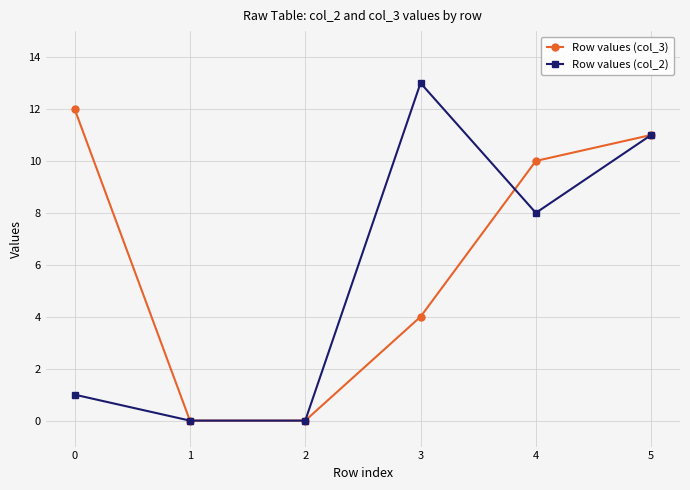

Rank the series at 3 from highest to lowest value.

Row values (col_2), Row values (col_3)